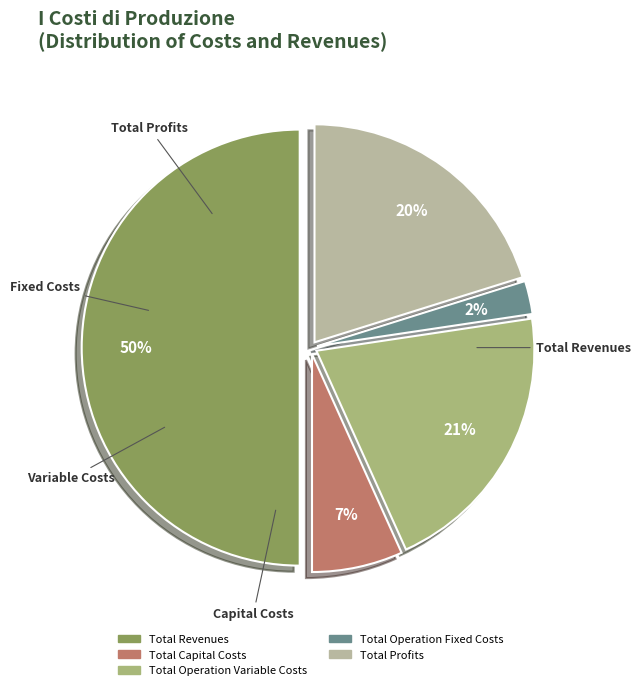

Which slice is the largest?

Total Revenues